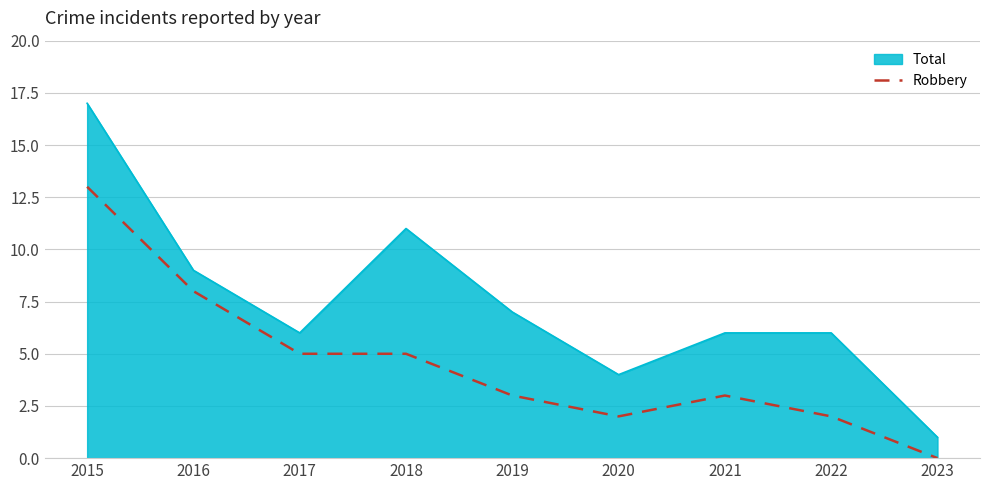

What is the difference between the Robbery values at 2018 and 2016?

3